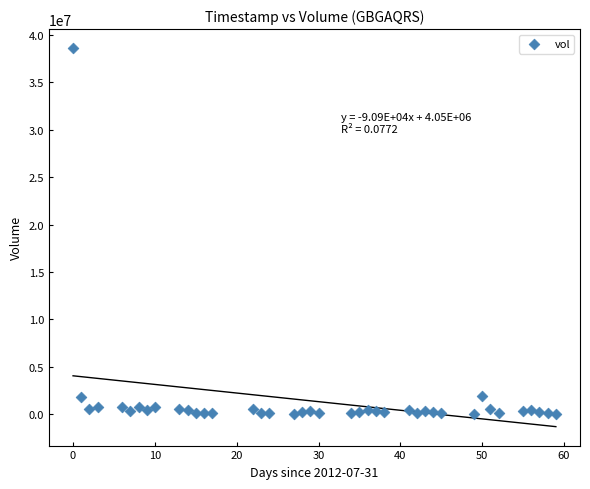

What is the range of Y values (max minus min)?

38592947